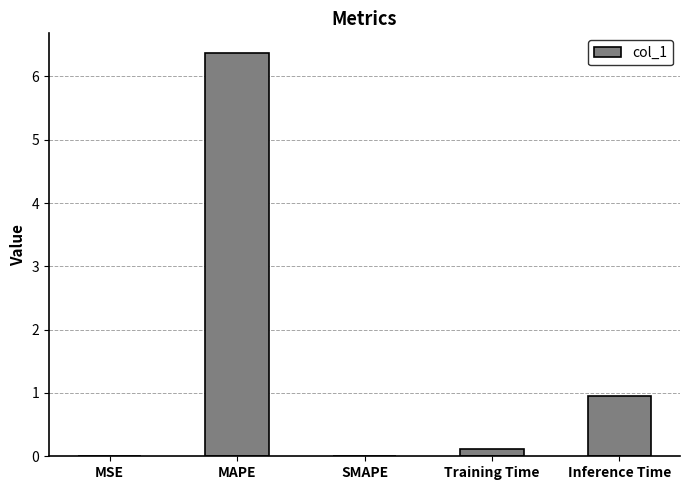

True or false: the data shows 0.0 at MSE.

True